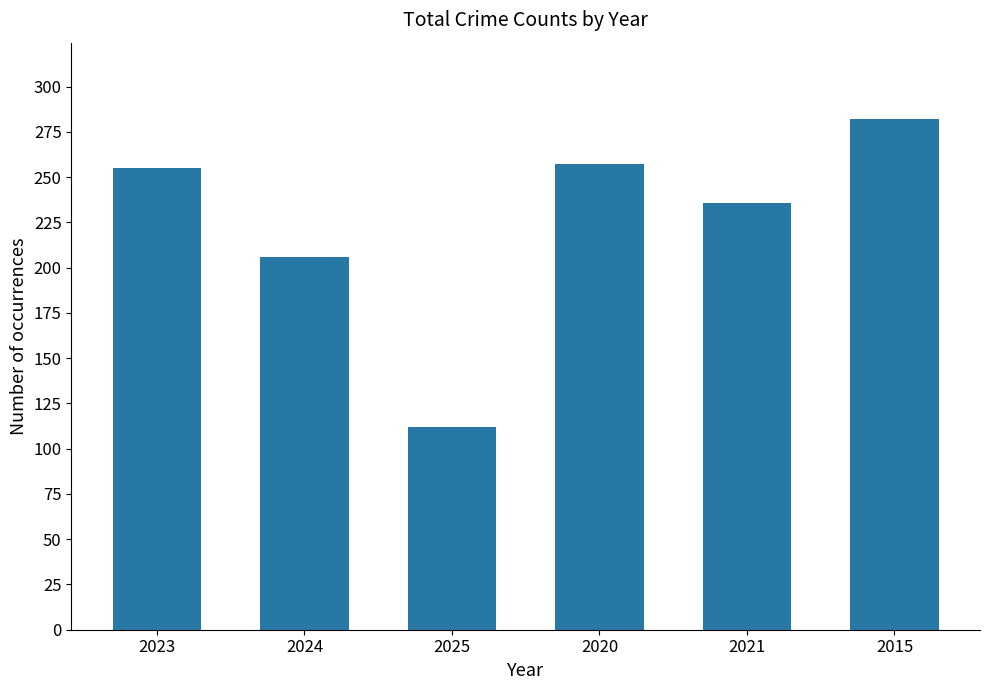

Which label corresponds to the largest value in the chart?

2015